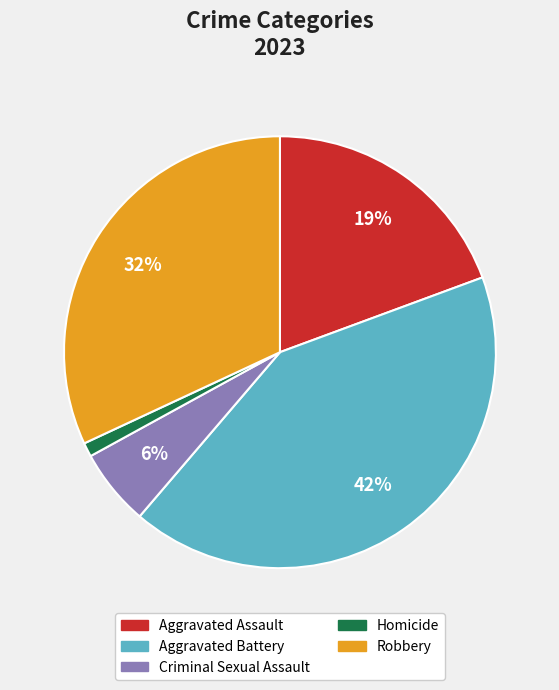

Between Robbery and Aggravated Battery, which is larger?

Aggravated Battery